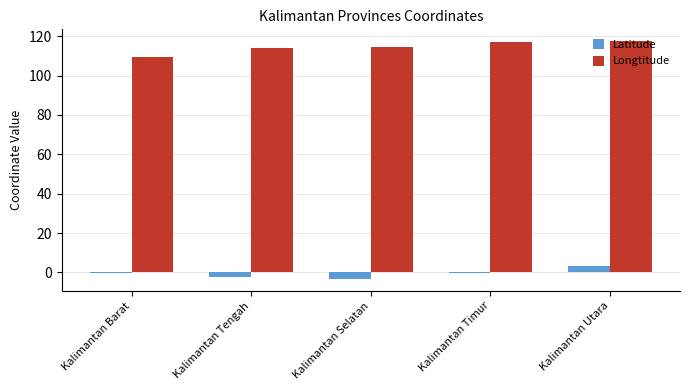

What is the difference between the Latitude values at Kalimantan Tengah and Kalimantan Selatan?

1.1